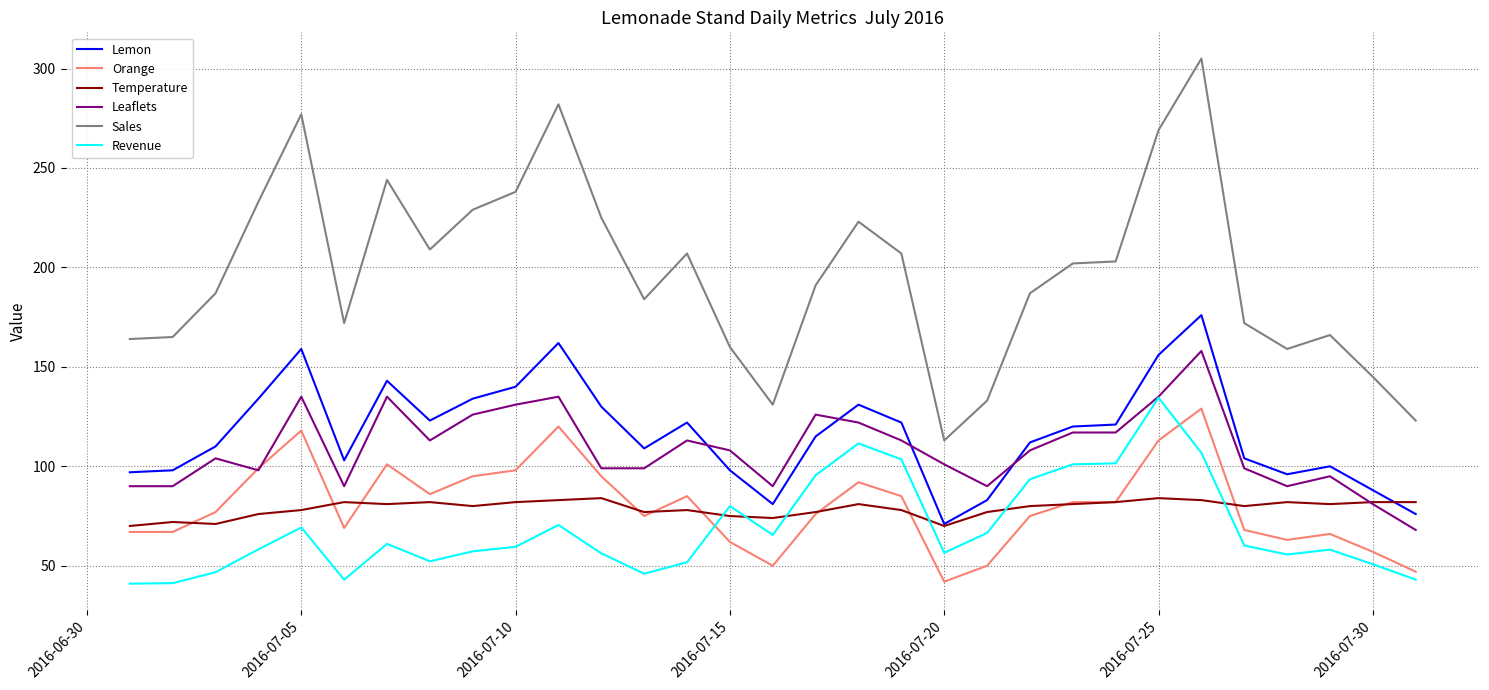

Which series has the widest spread of values?

Sales